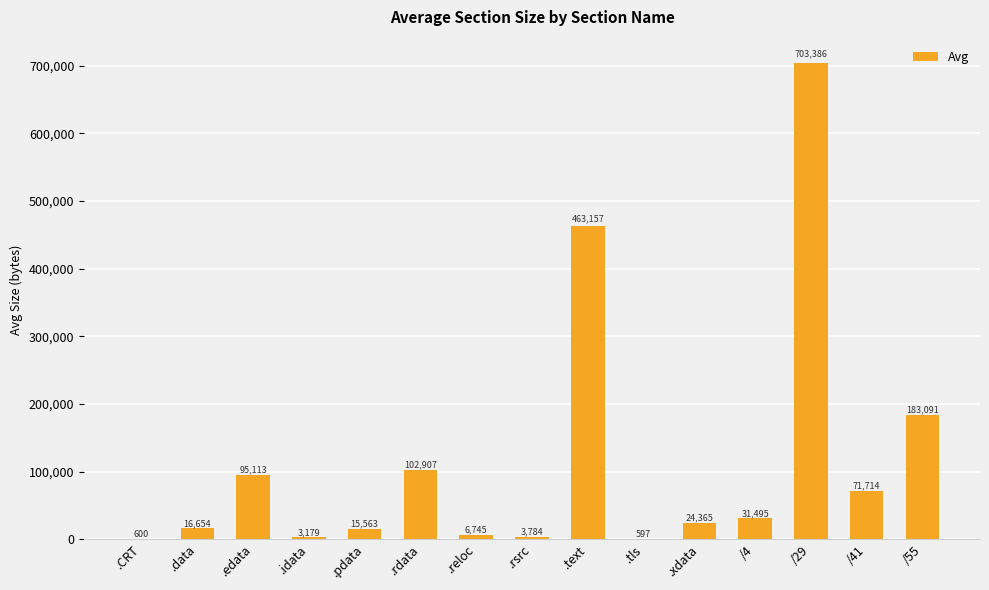

Are the bars horizontal?

No